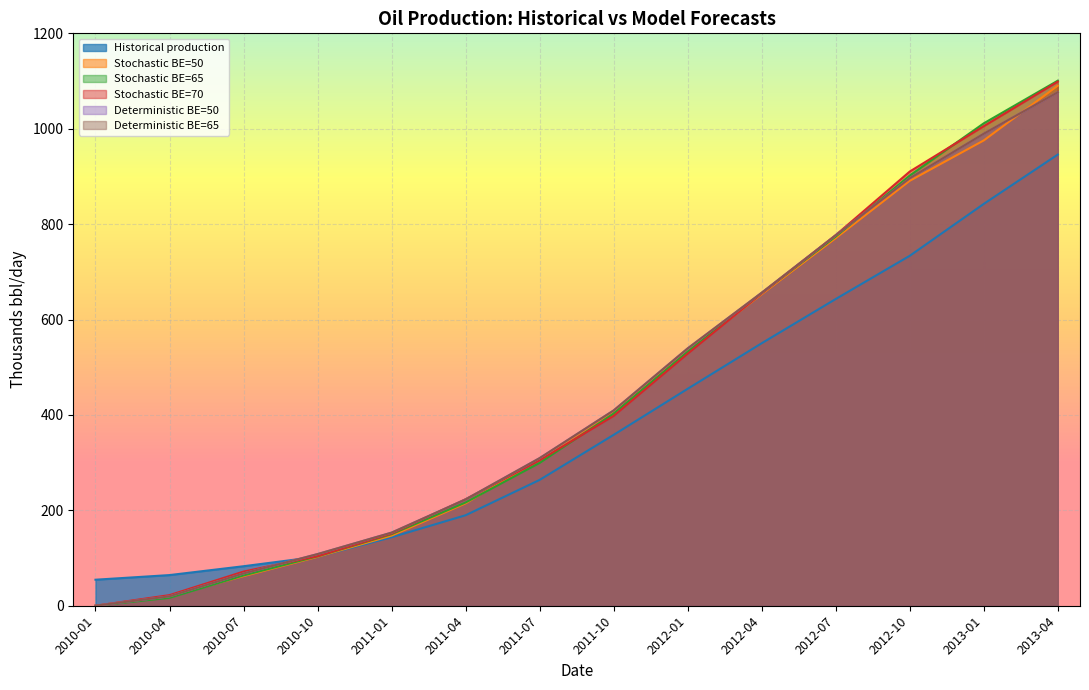

True or false: Stochastic q0, b and D, break-even=65 USD has a value of 63.6 at 2010-07.

True